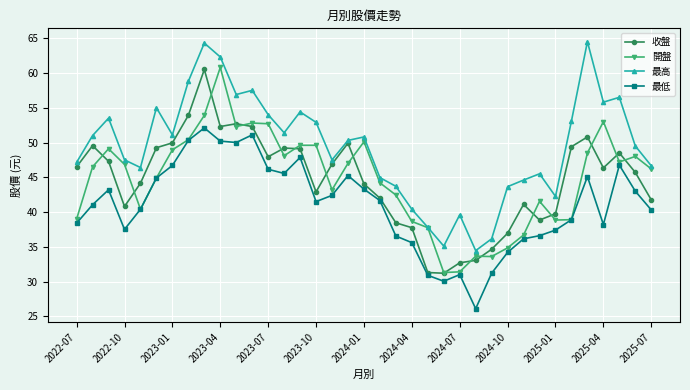

Which series has the largest total across all categories?

最高